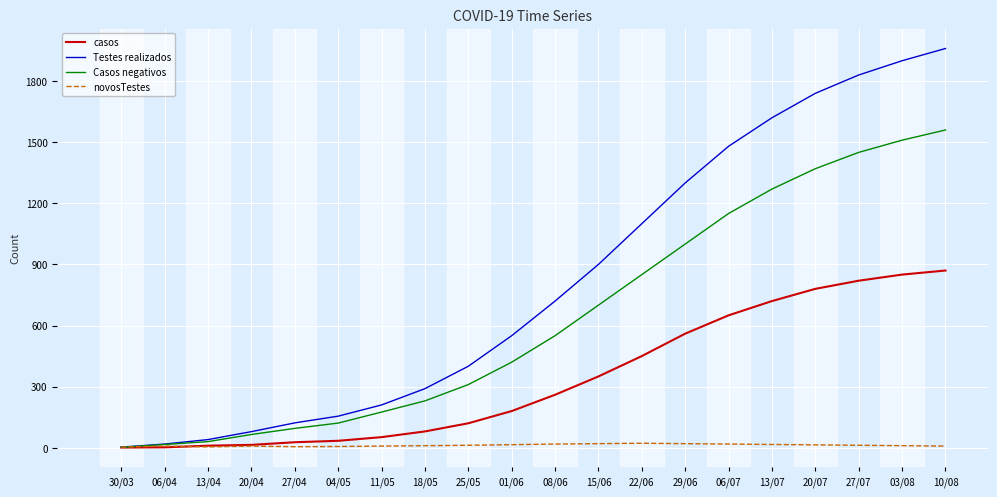

What is the sum of all Casos negativos values?

12874